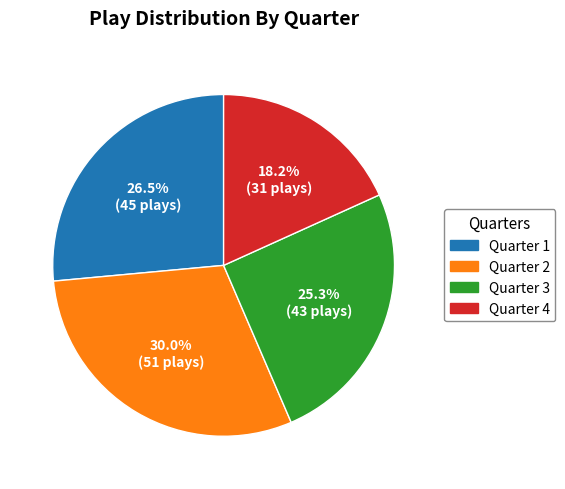

To the nearest percent, what portion does Quarter 2 represent?

30%